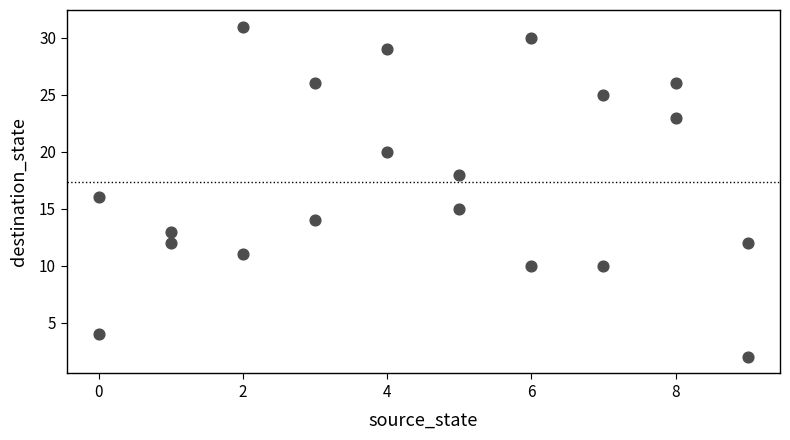

What is the range of Y values (max minus min)?

29